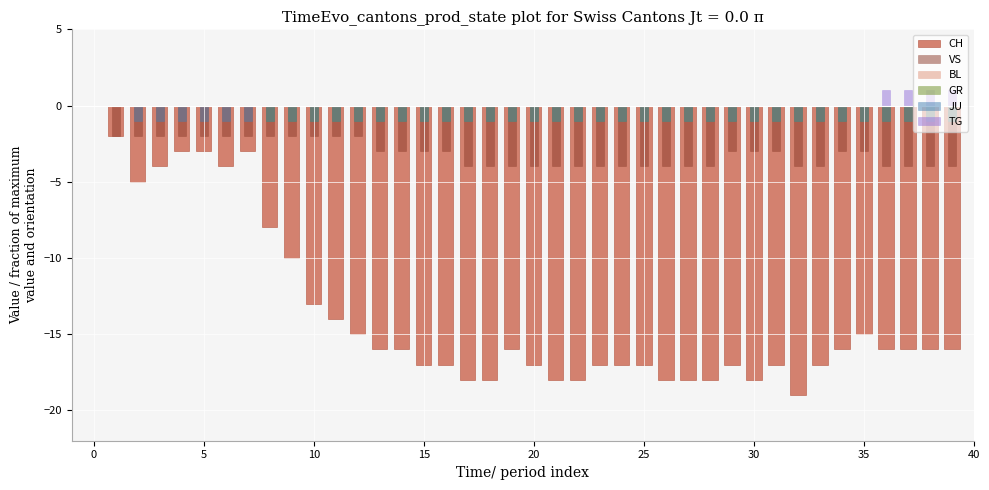

List the series in order of their peak value, lowest first.

CH, VS, BL, GR, JU, TG